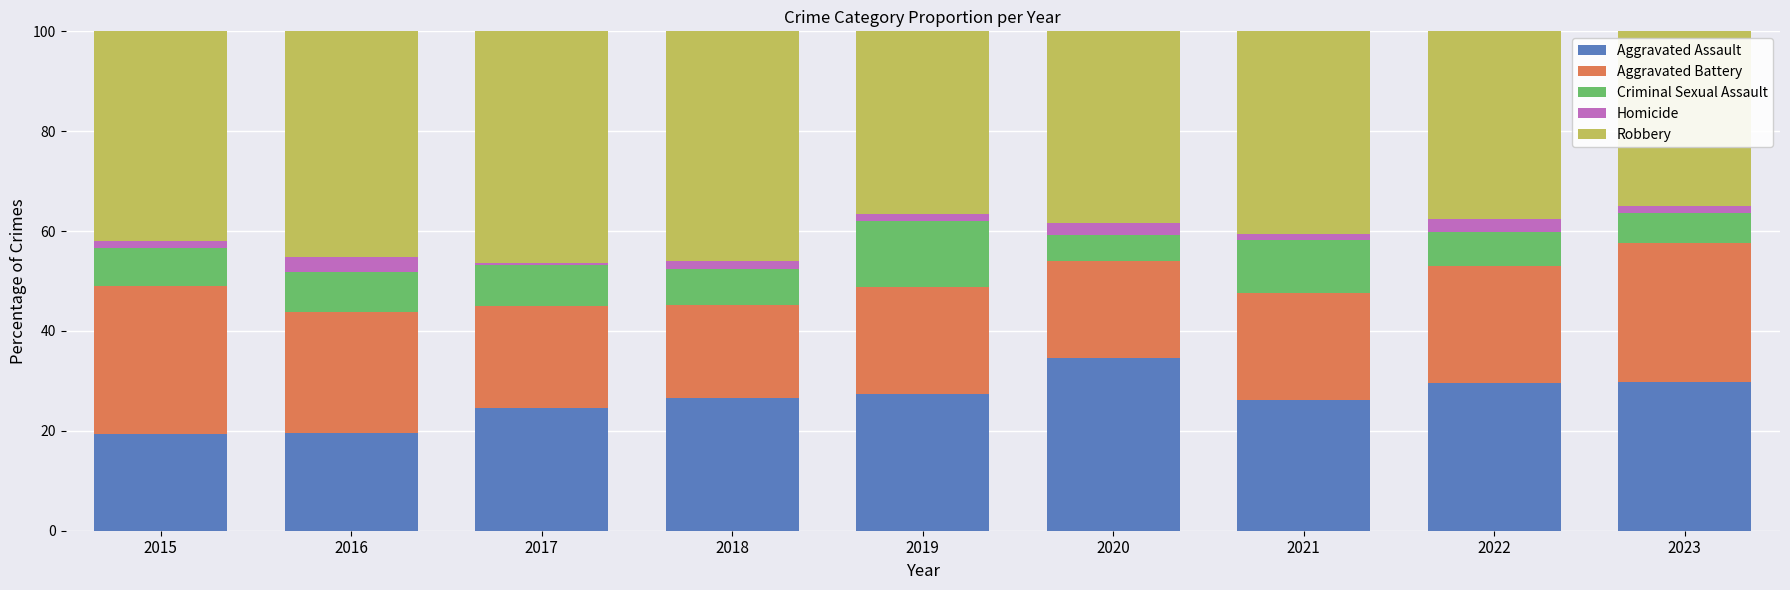

The Aggravated Assault series shows 19.6 at 2016. True or false?

True